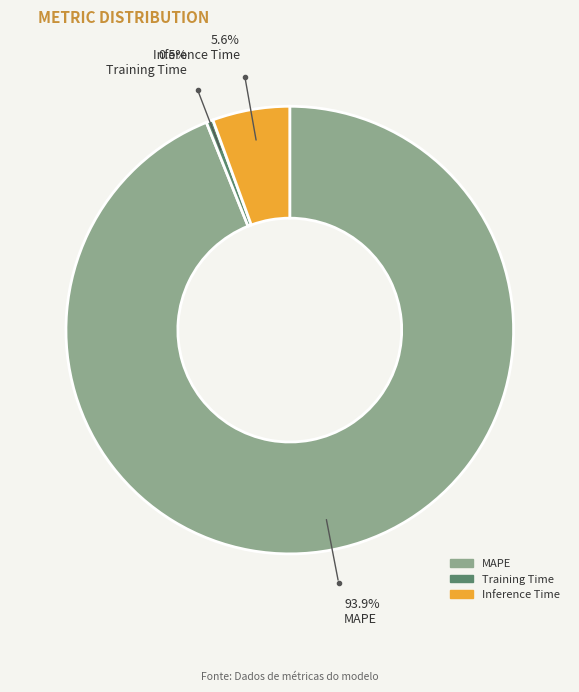

Does any single category account for the majority?

Yes